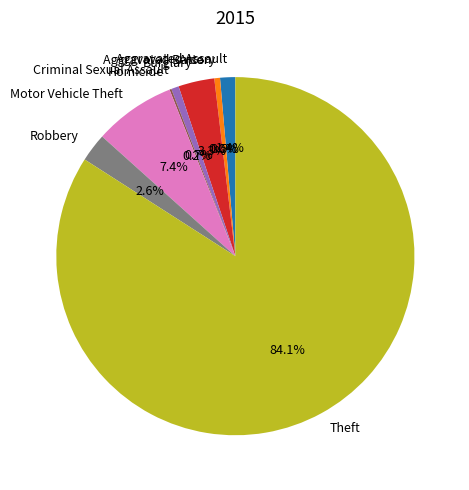

Which category has the smallest portion of the pie?

Arson